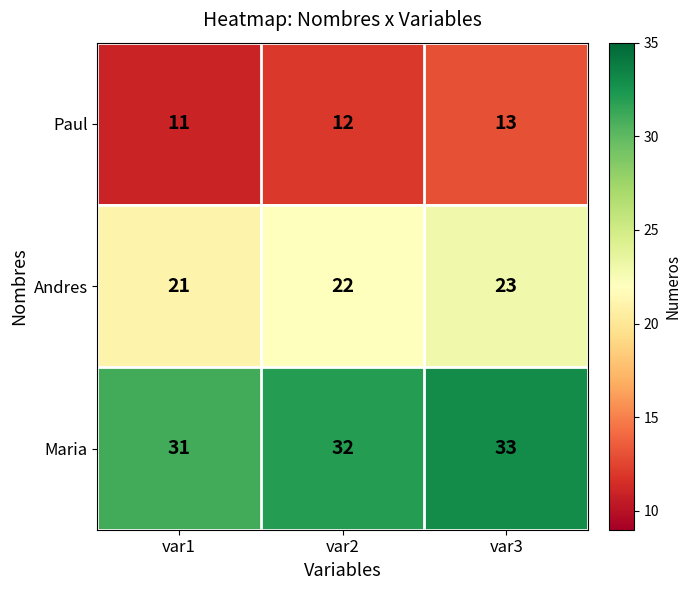

List the series in order of their peak value, lowest first.

Paul, Andres, Maria